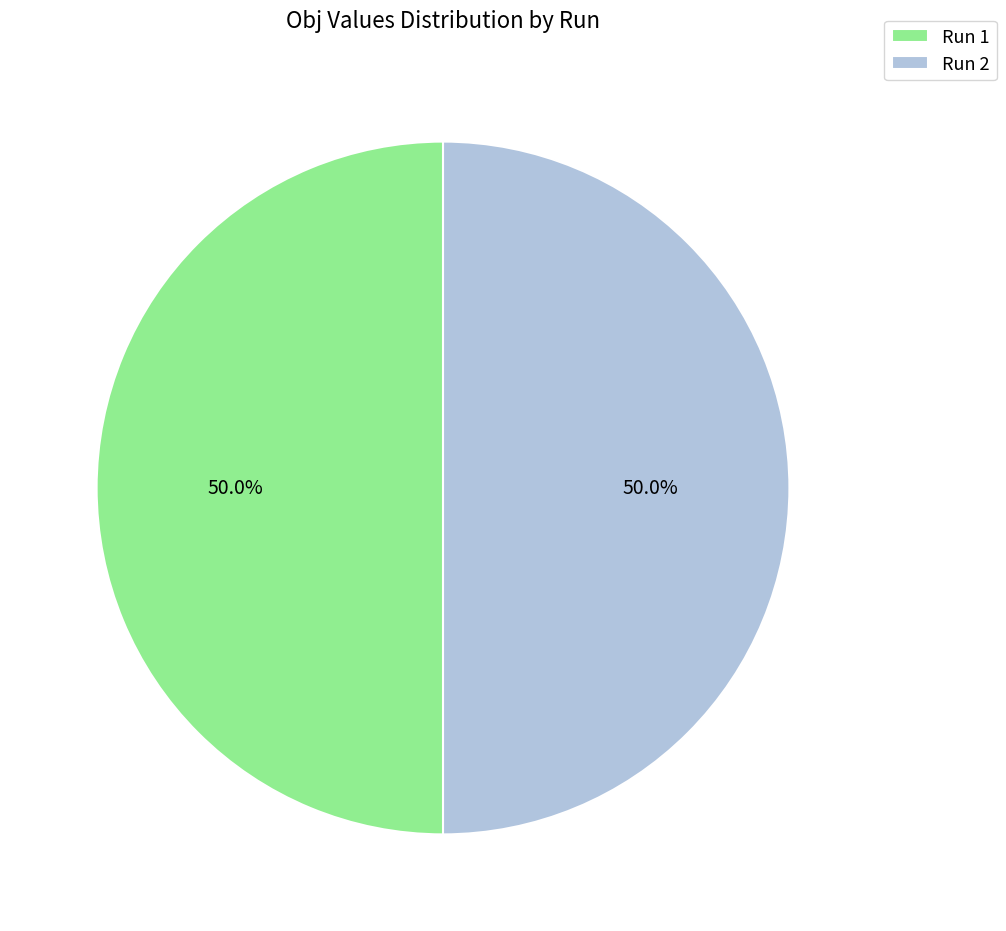

How many segments does this pie chart have?

2